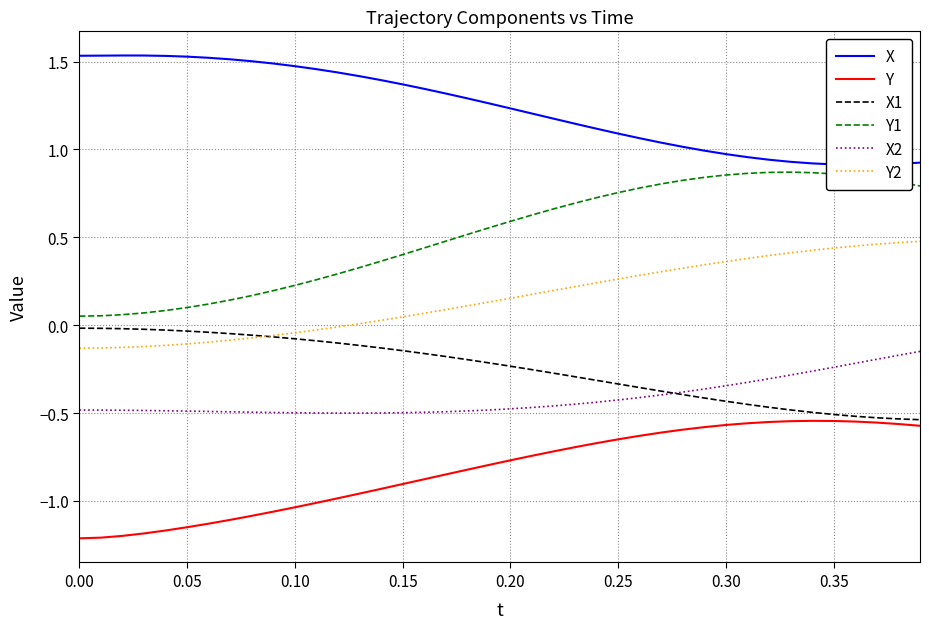

How many interior local peaks does the Y1 series have?

1